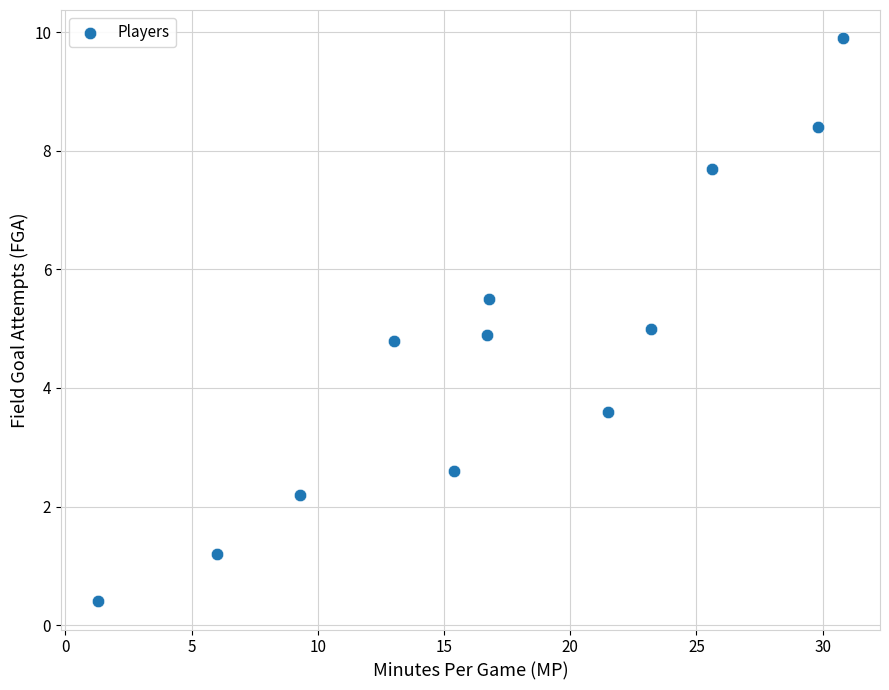

What is the average X value?

17.4